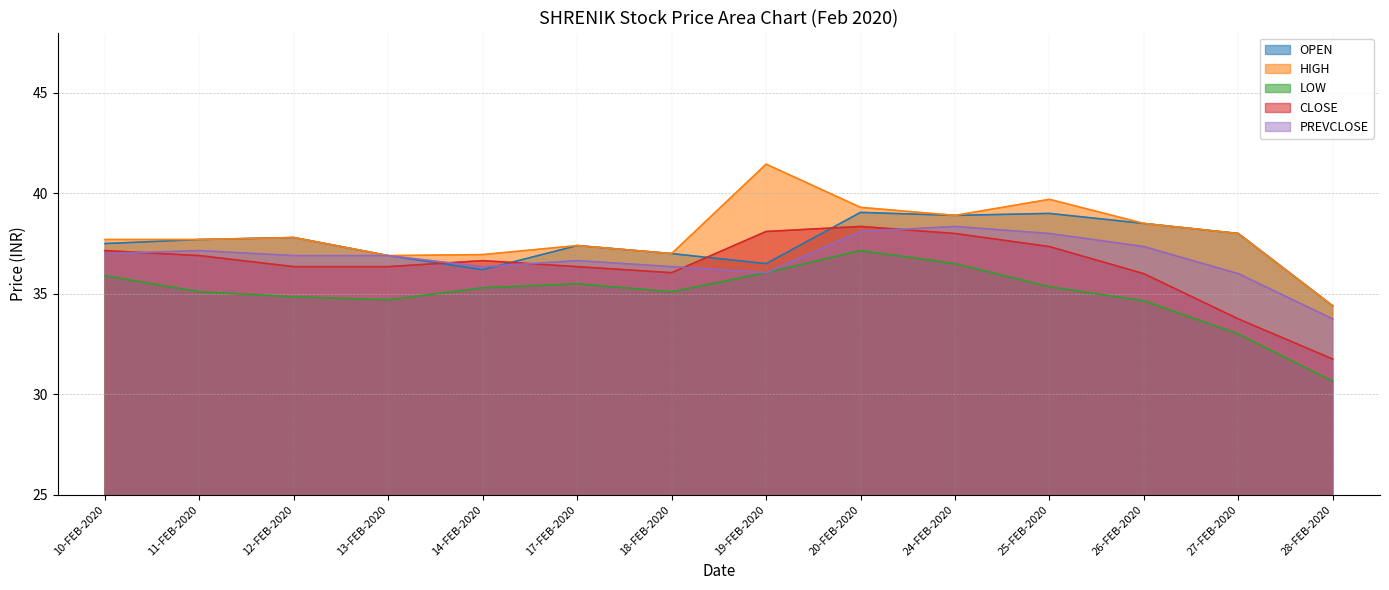

The CLOSE series shows 26.0 at 24-FEB-2020. True or false?

False